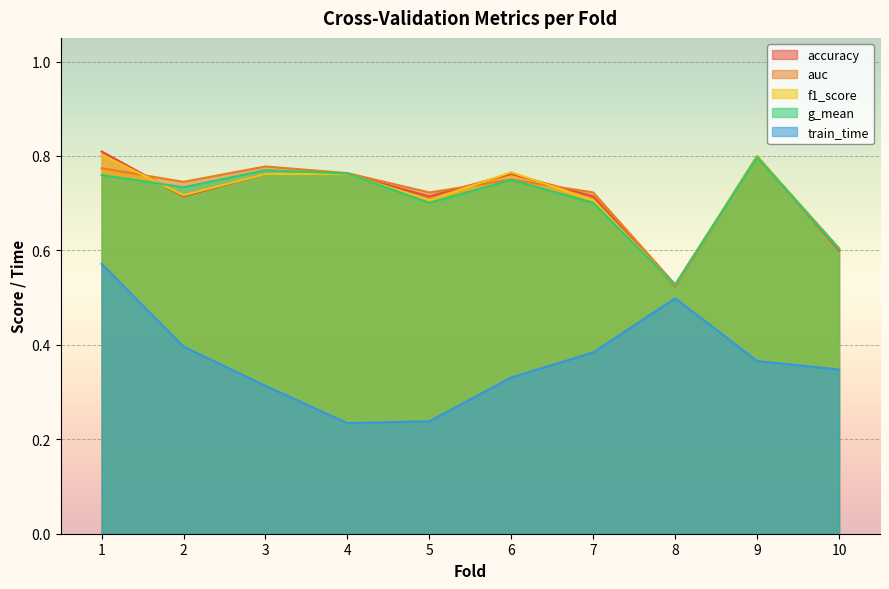

Where is f1_score nearest to the value 0?

8